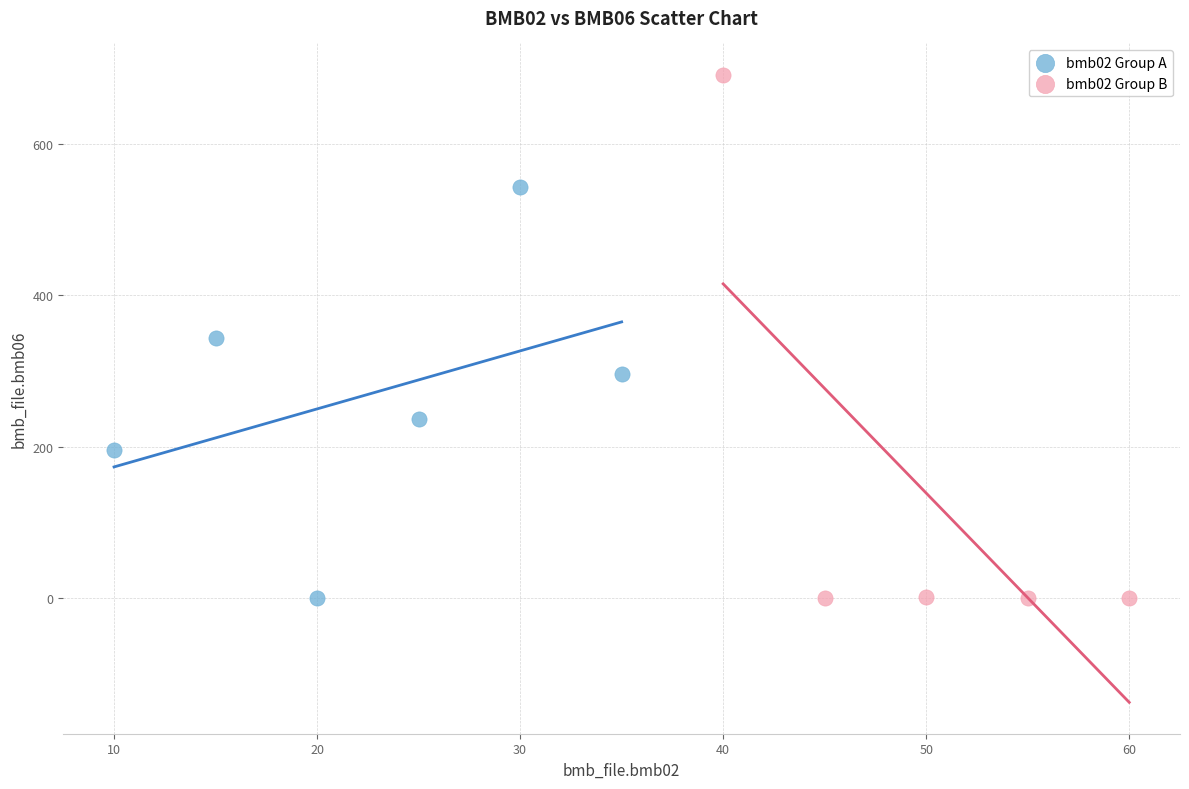

Which series has the largest Y range (max minus min)?

bmb02 Group B